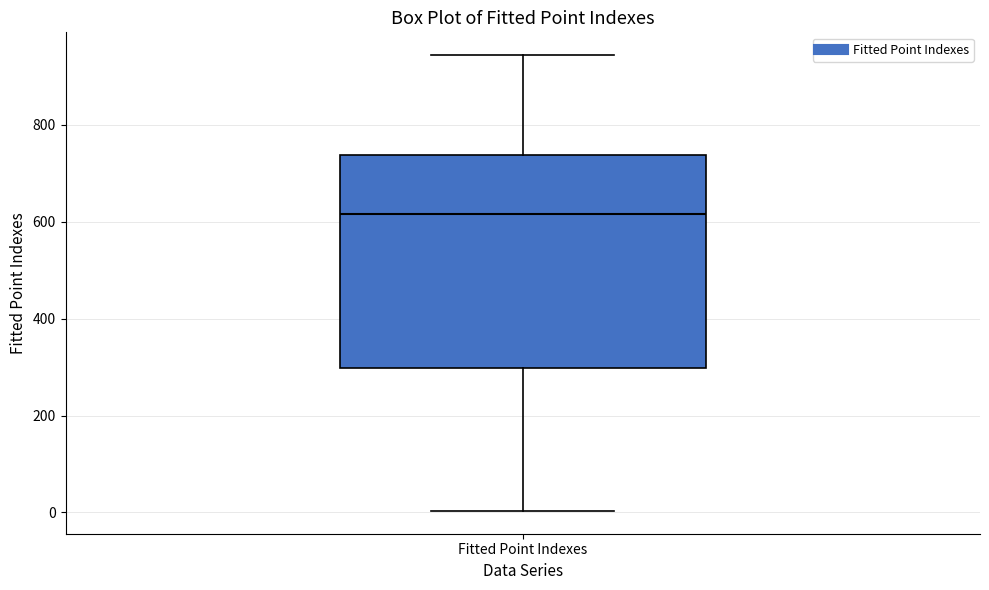

Read this box plot against the y-axis: the position of the median line, the range covered by the box, and the ends of both whiskers. The values are not printed on the chart, so give them approximately, as read against the axis.

median 620, box 300 to 740, whiskers 0 to 940